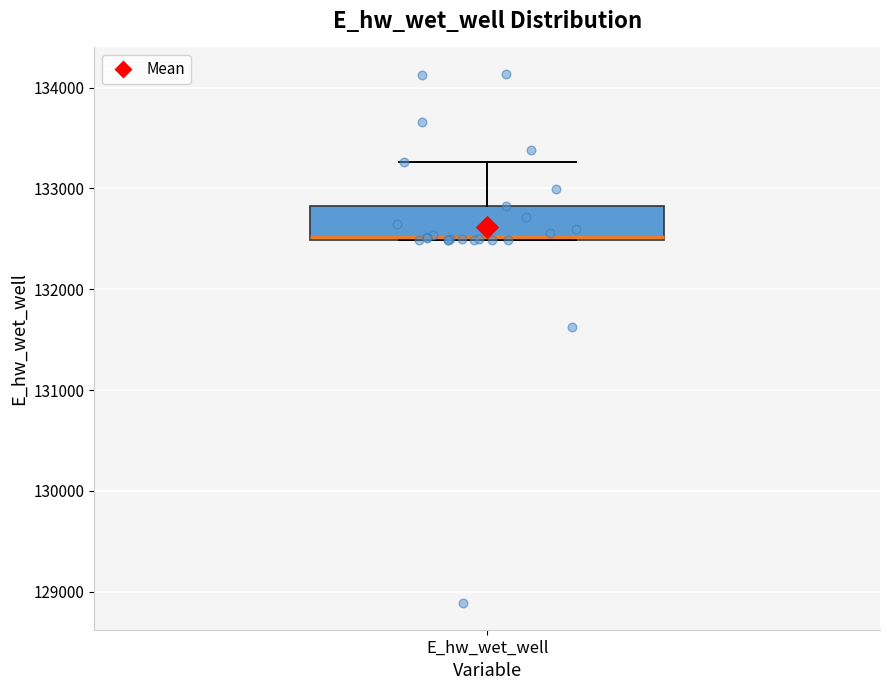

Transcribe this box plot: give where the median line is, the range the box spans, and where the two whiskers end, as read against the y-axis. The values are not printed on the chart, so give them approximately, as read against the axis.

median 132500, box 132500 to 132800, whiskers 132500 to 133300